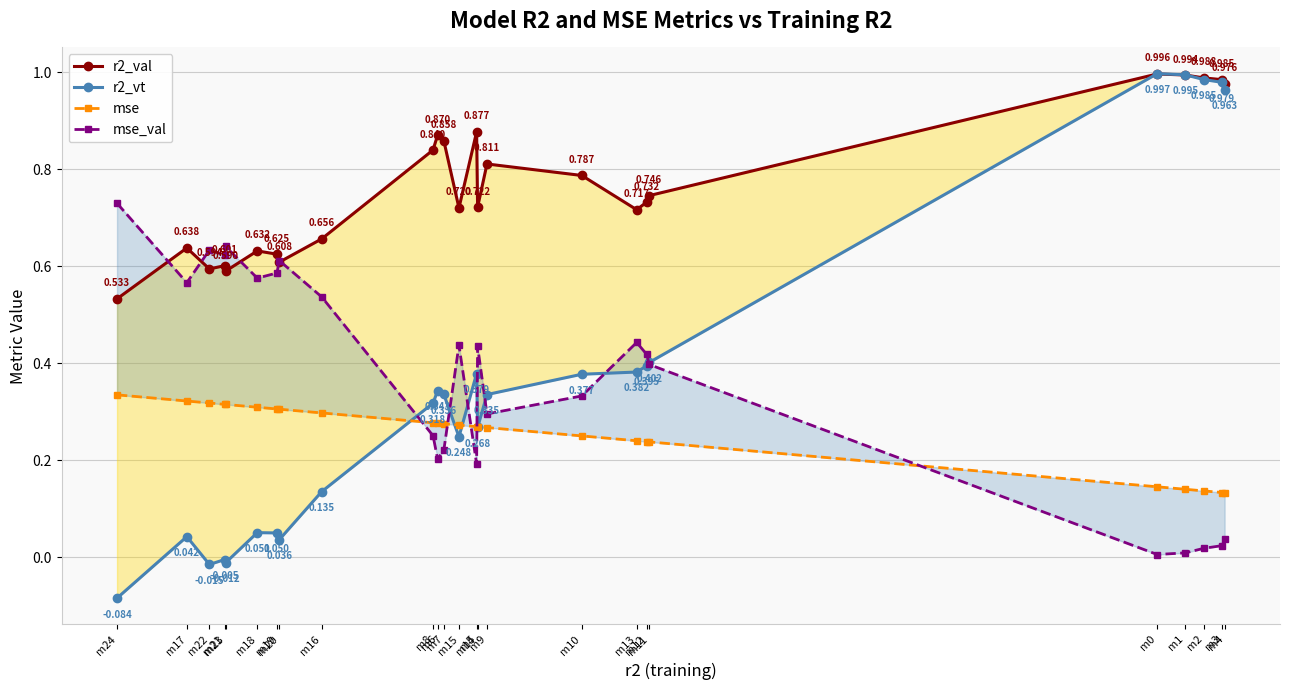

How many series are shown in this chart?

4